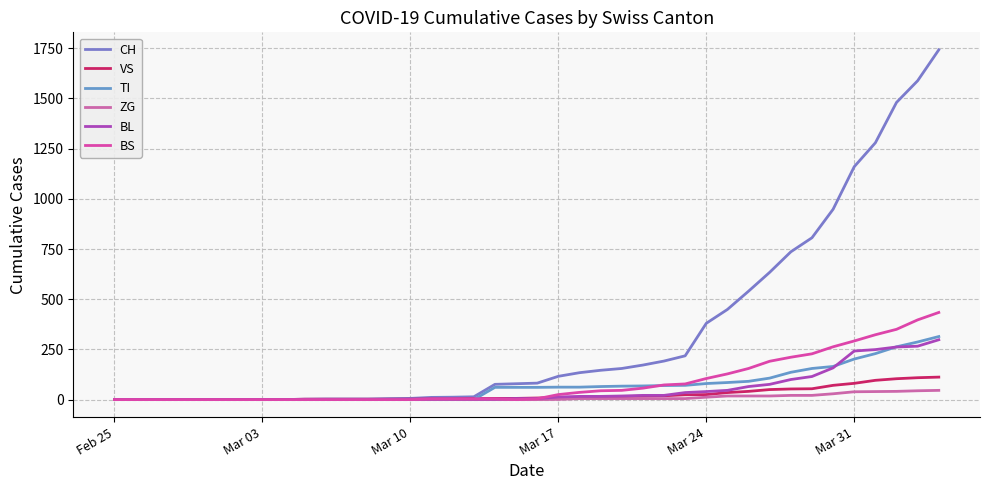

Does the chart have visible grid lines?

Yes